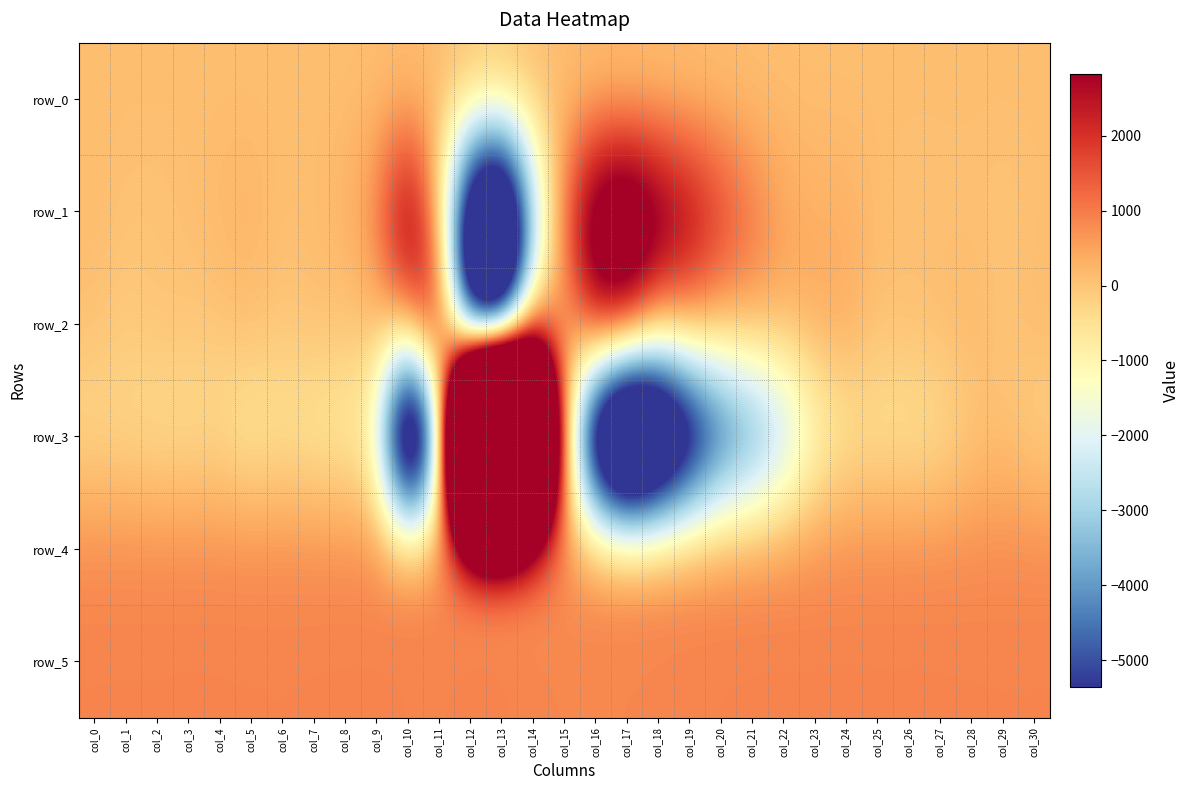

Is the value of row_4 at col_6 greater than the value of row_5 at col_25?

No